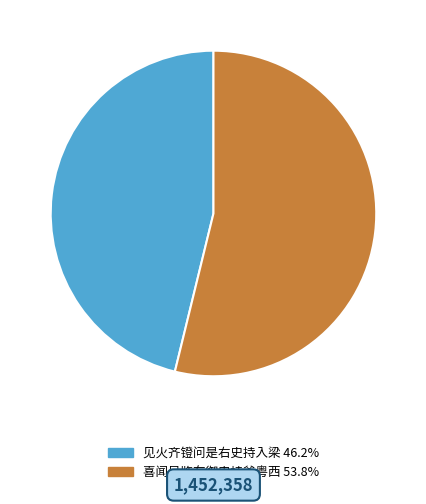

True or false: 喜闻吴鉴在御史持斧粤西 accounts for 48% of the total.

False